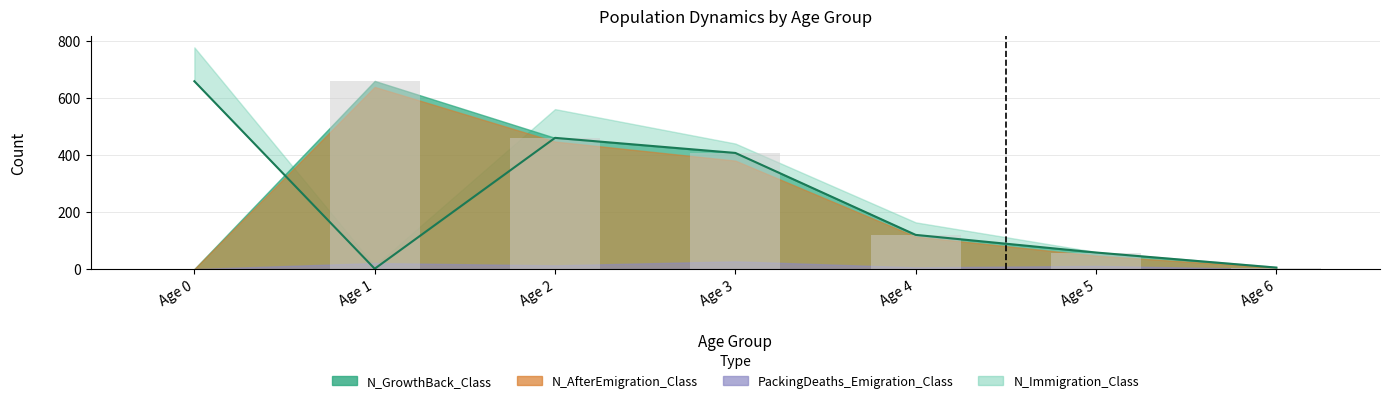

How many data points are less than 120?

3